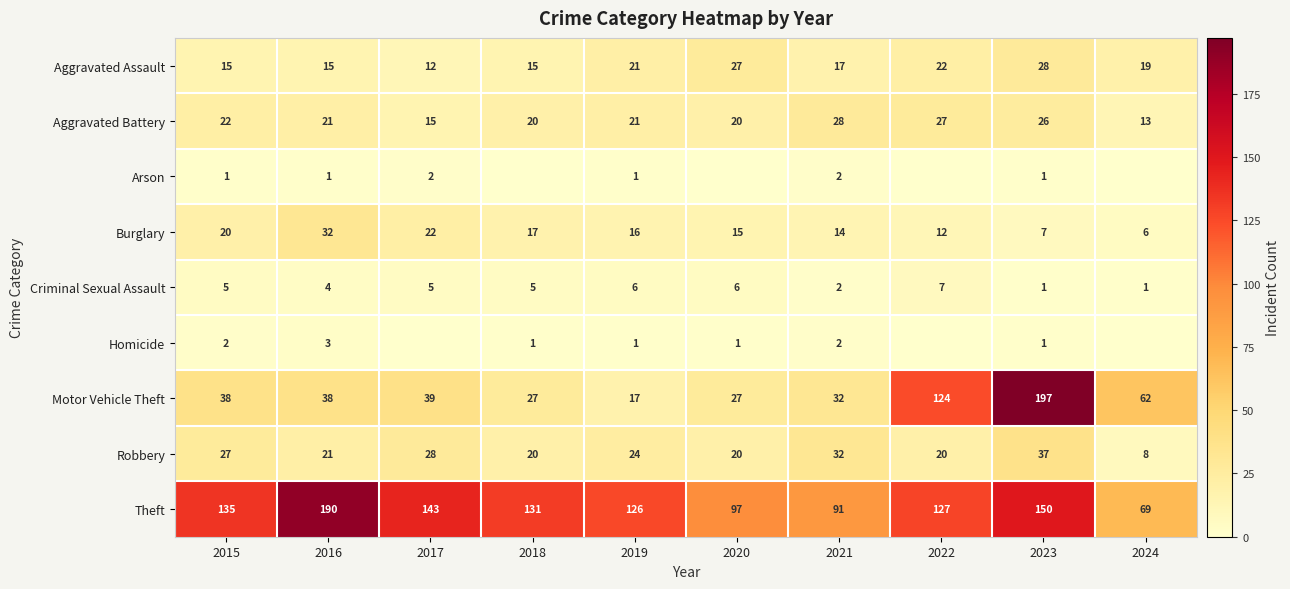

Which category has the lowest value in the Theft series?

2024